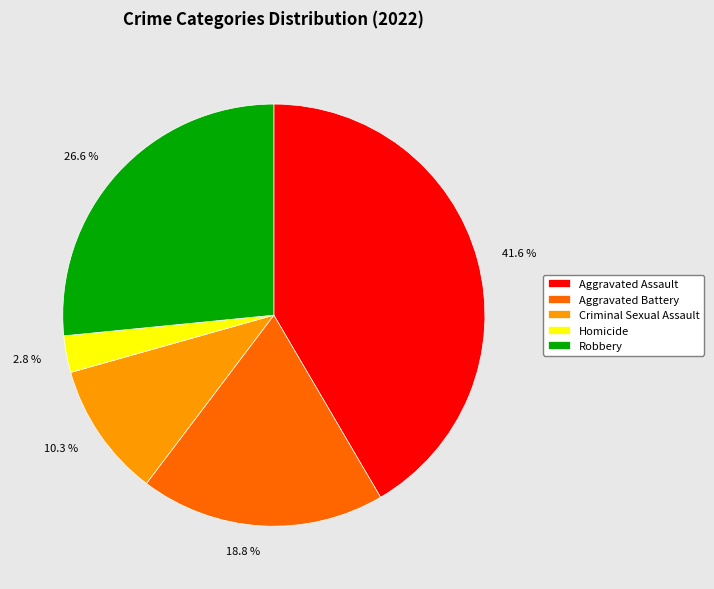

Does Robbery represent more than half of the total?

No